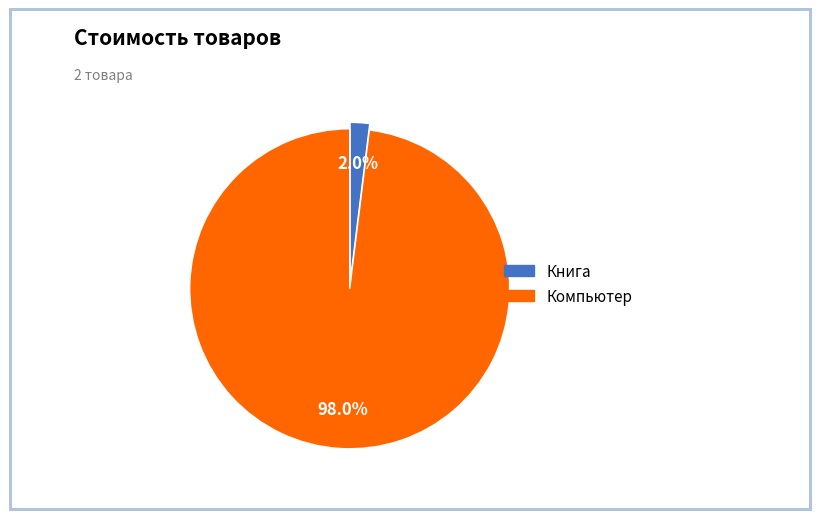

What percentage is NOT represented by Компьютер?

2.0%